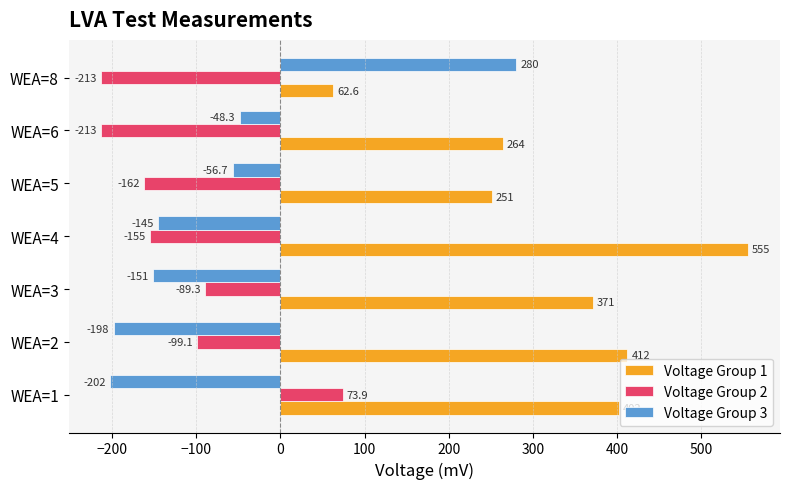

At which label is Voltage Group 2 closest to -69?

WEA=3